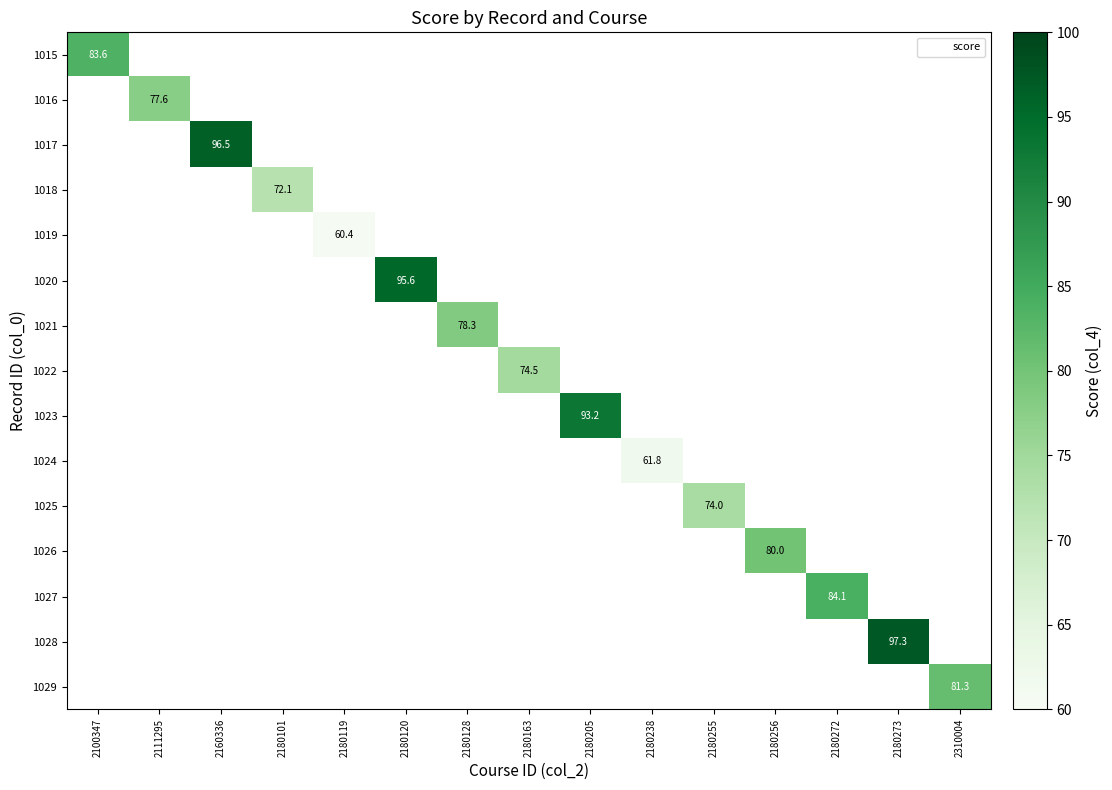

Between 2111295 and 2180273, which is larger?

2180273